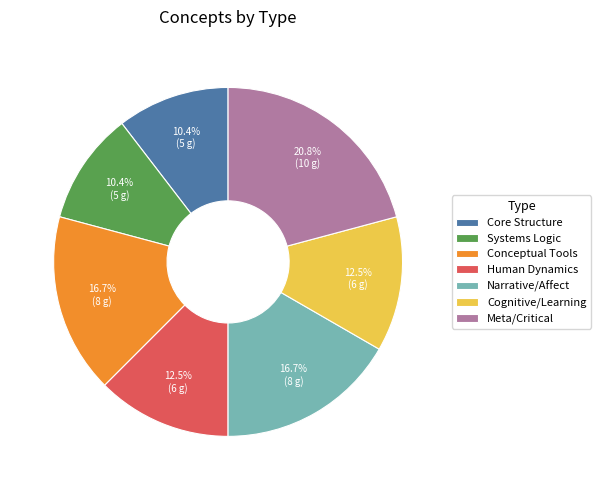

To the nearest percent, what is the difference between the Cognitive/Learning and Conceptual Tools slice percentages?

4%